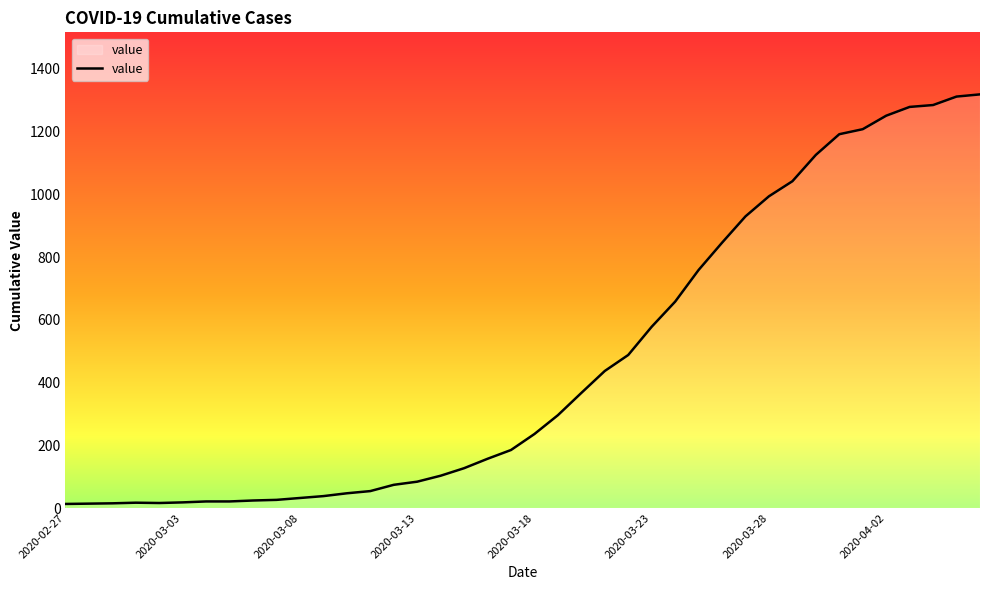

What is the maximum value shown in the chart?

1319